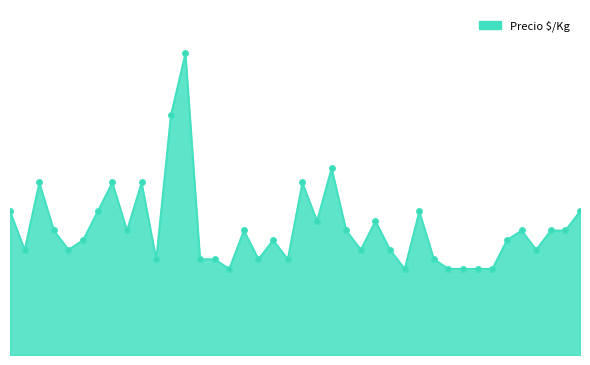

Reading right to left, what are all the values shown in this chart?

1000	867	867	733	867	800	600	600	600	600	667	1000	600	733	933	733	867	1300	933	1200	667	800	667	867	600	667	667	2100	1667	667	1200	867	1200	1000	800	733	867	1200	733	1000